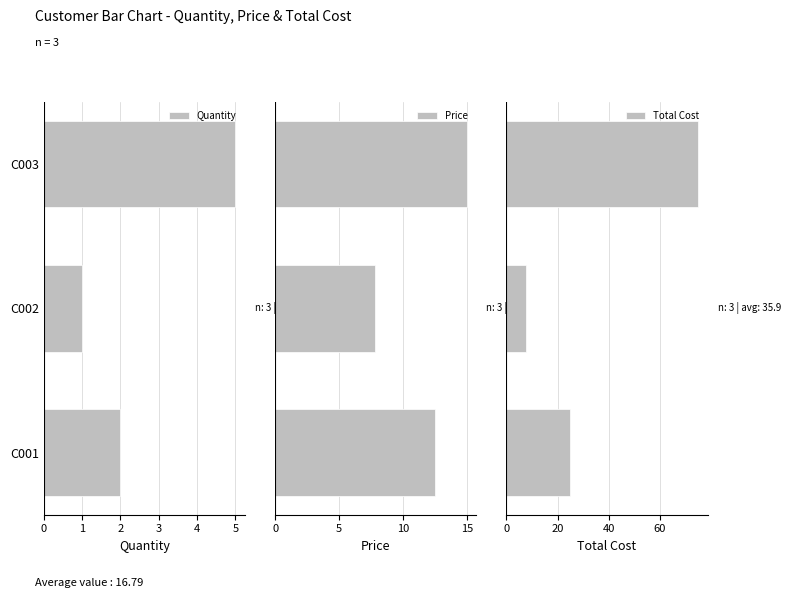

How many values in the Price series exceed 12?

2